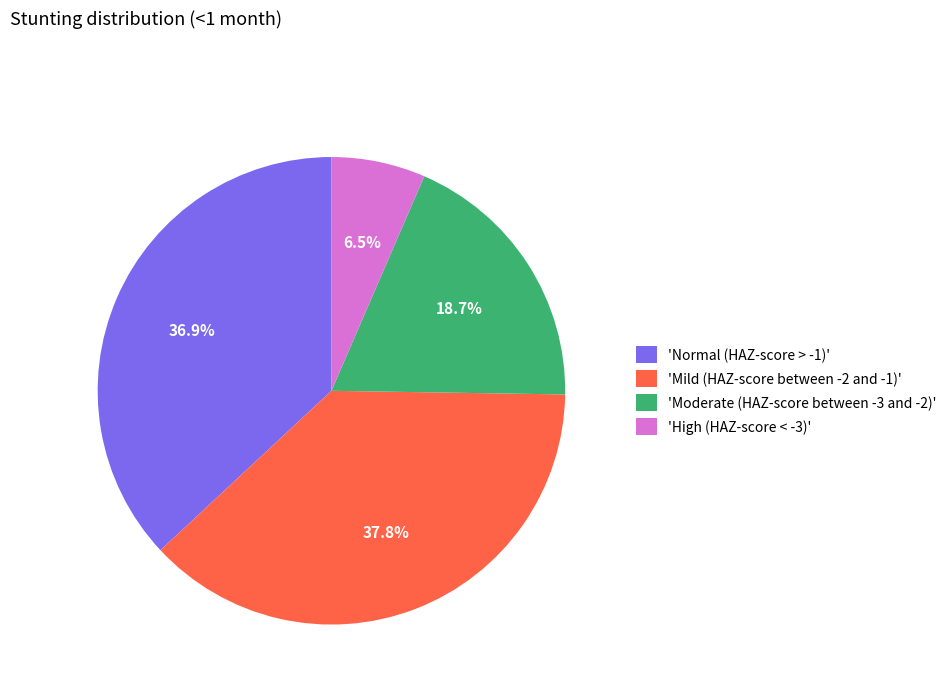

Combined, what portion of the pie is 'High (HAZ-score < -3)' and 'Normal (HAZ-score > -1)'?

43.4%